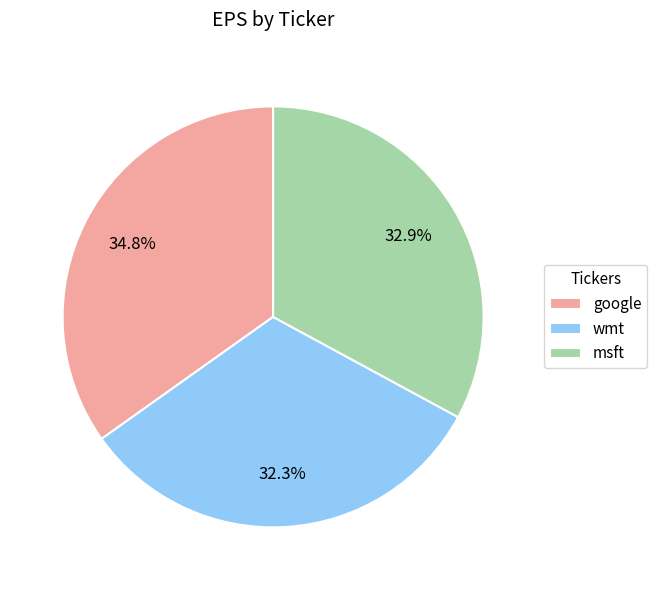

What percentage is the google slice, to the nearest percent?

35%